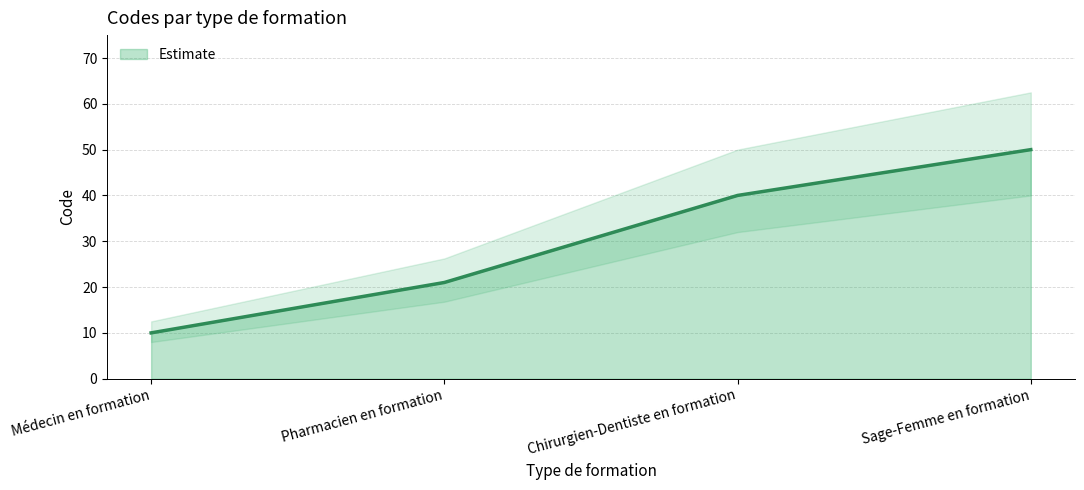

What is the sum of all values?

121